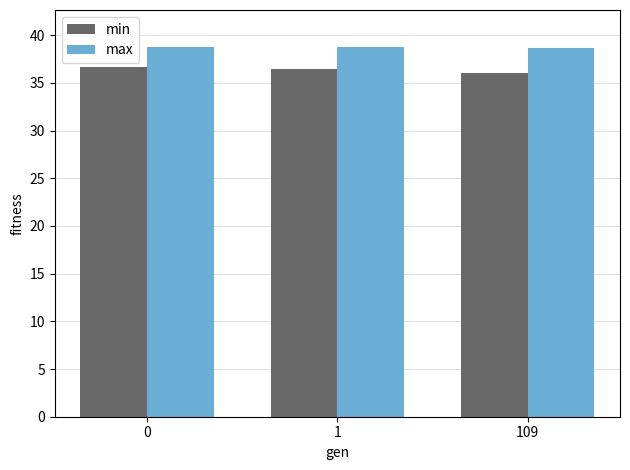

What is the value of the max bar at the 2nd from the left?

38.8